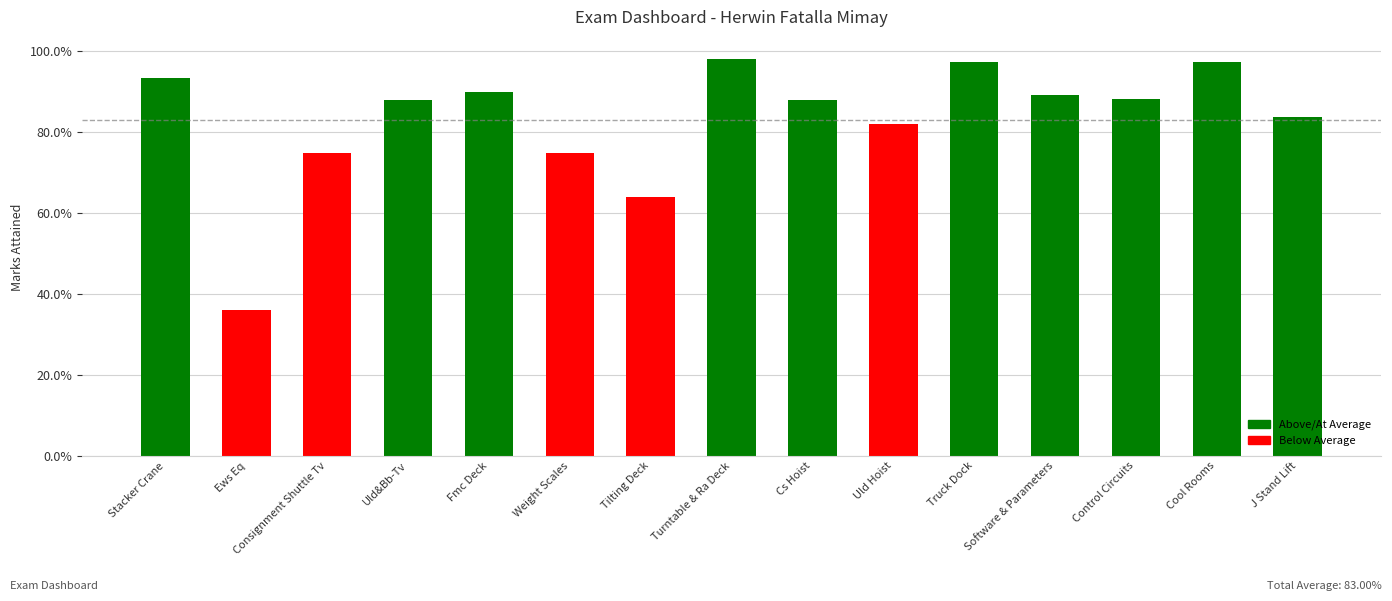

True or false: the data shows 1.0 at Cool Rooms.

True